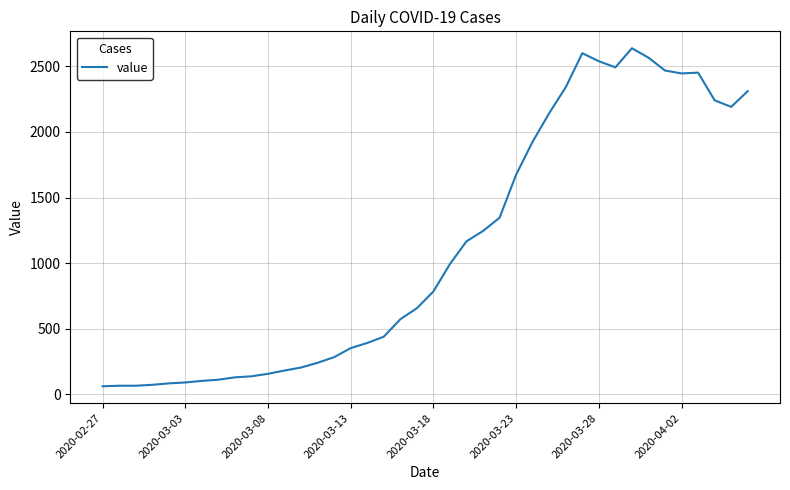

What is the difference between the maximum and minimum values?

2577